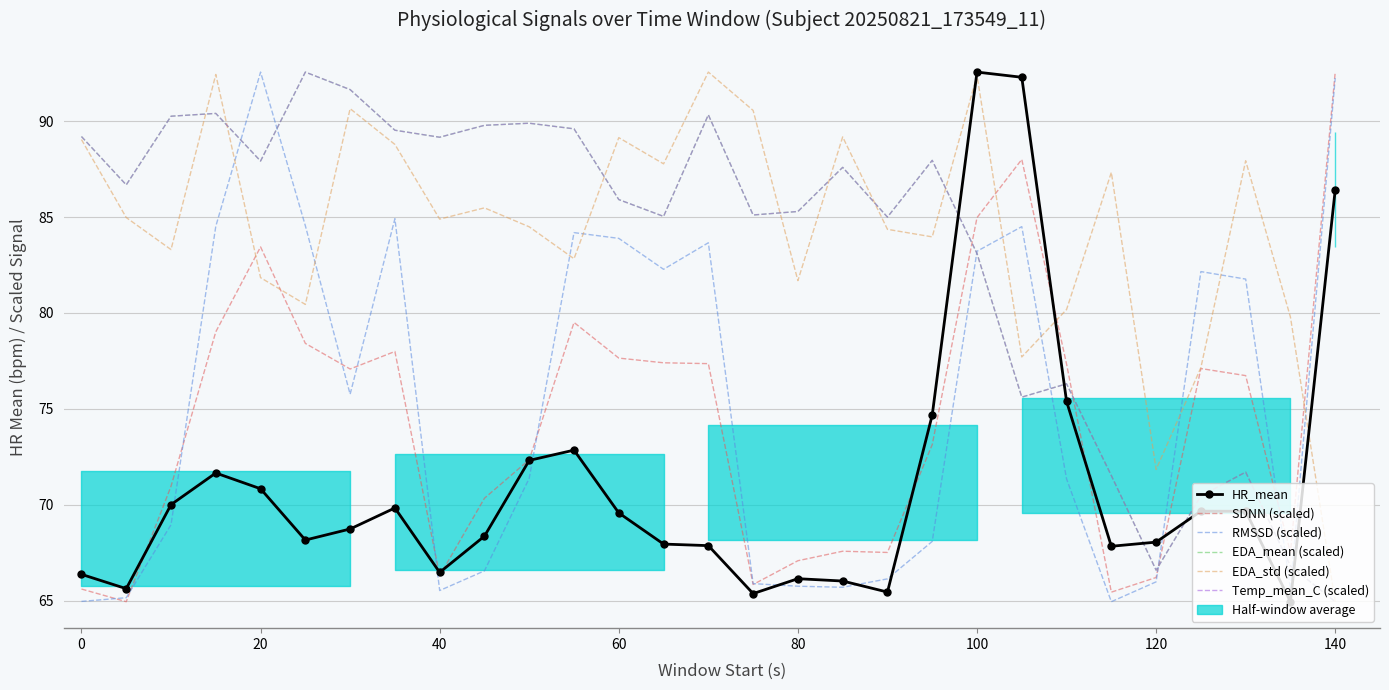

What is the difference between the maximum and second lowest values in the HR_mean series?

27.2